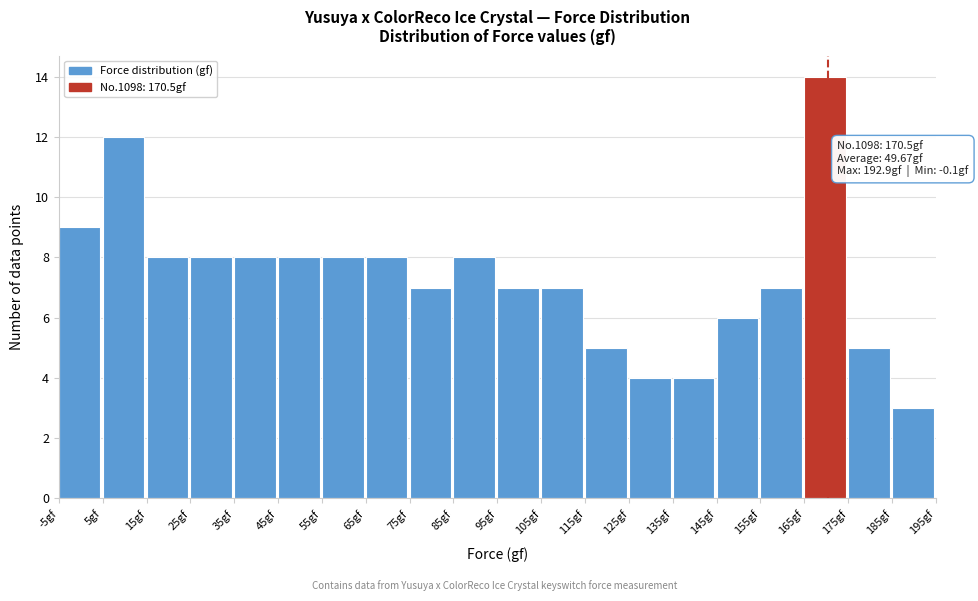

Which range on the x-axis has the tallest bar?

165 to 175